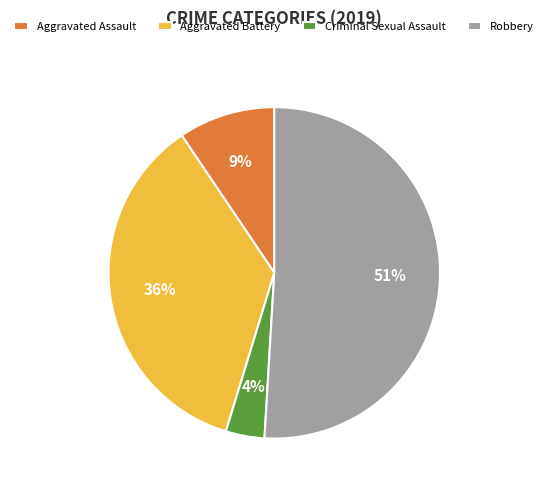

Which category accounts for the majority?

Robbery